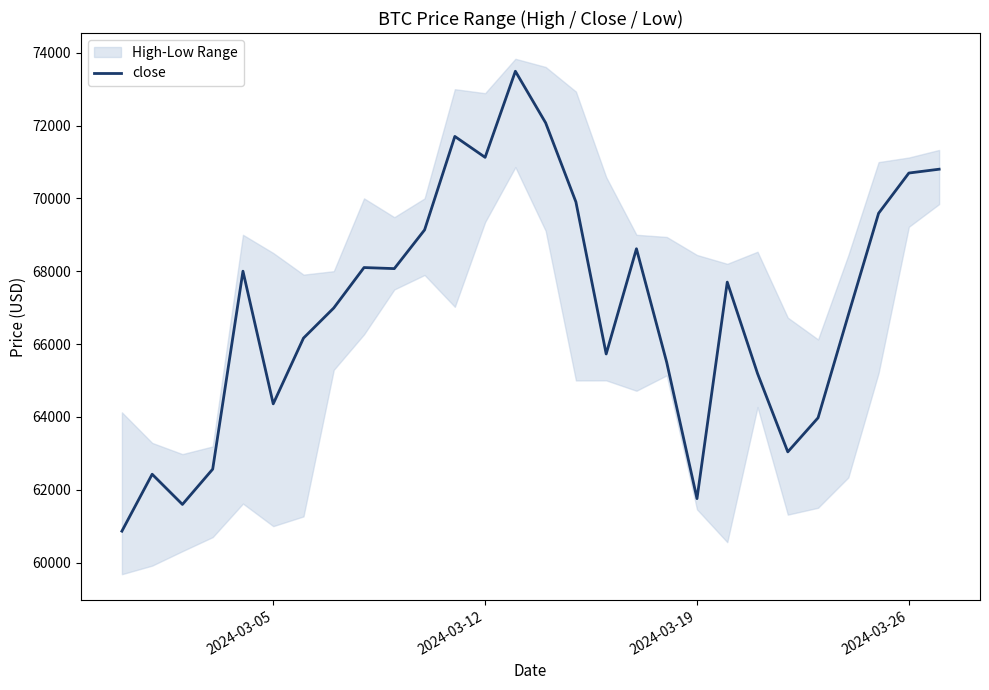

What is the highest value of the close series?

73489.8